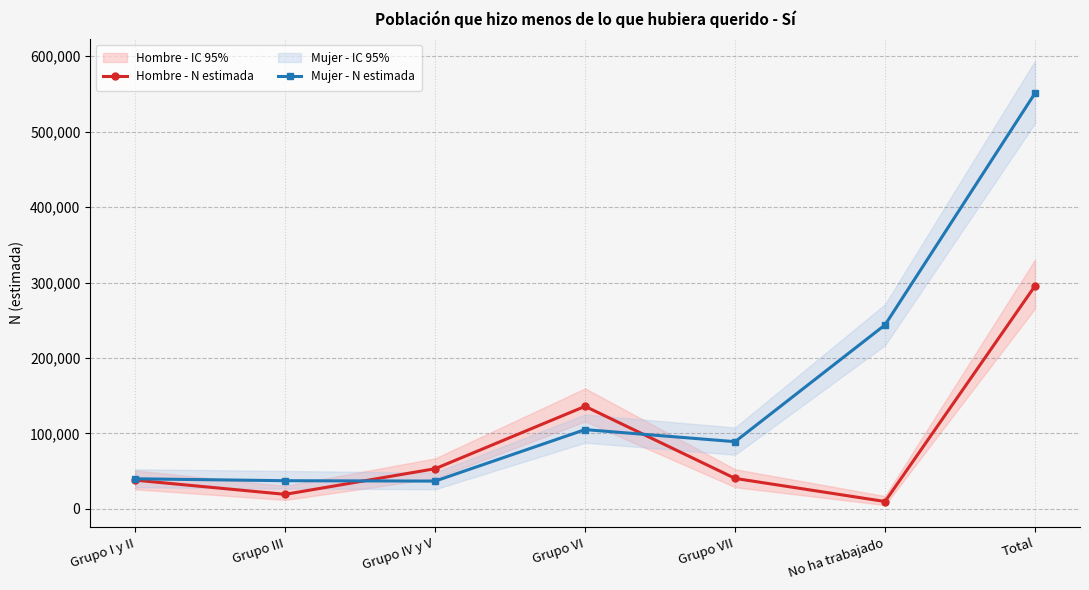

How many interior local peaks does the Mujer - N estimada series have?

1